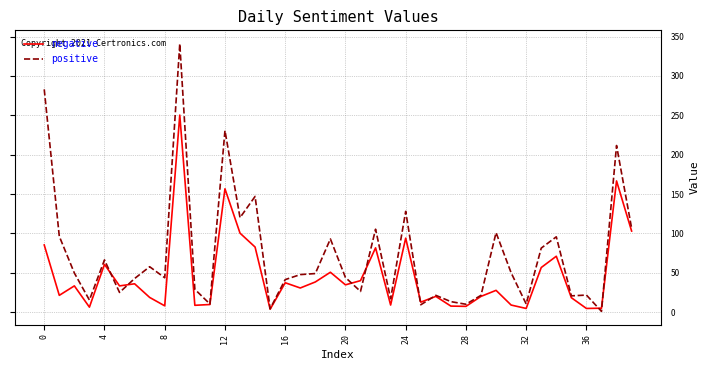

Which series has the largest total across all categories?

positive